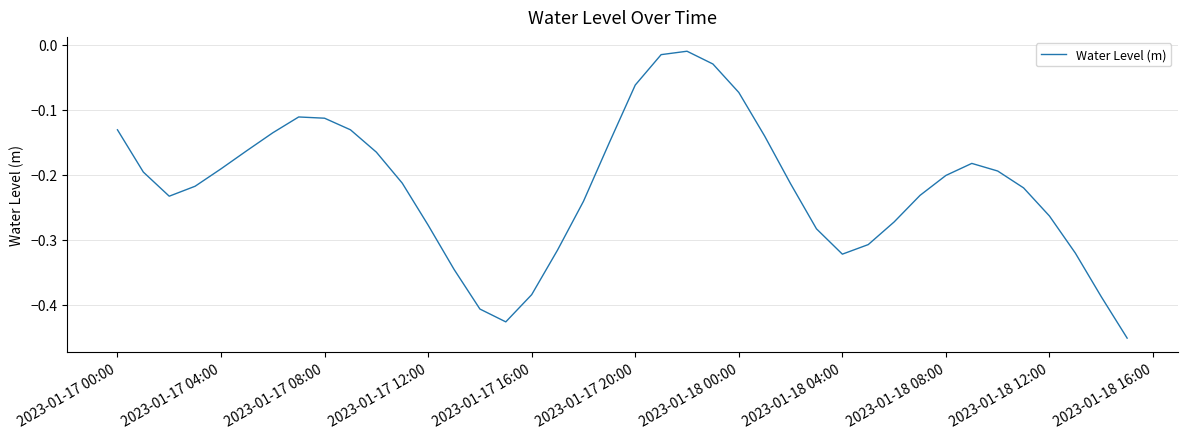

What is the difference between the maximum and minimum values?

0.4